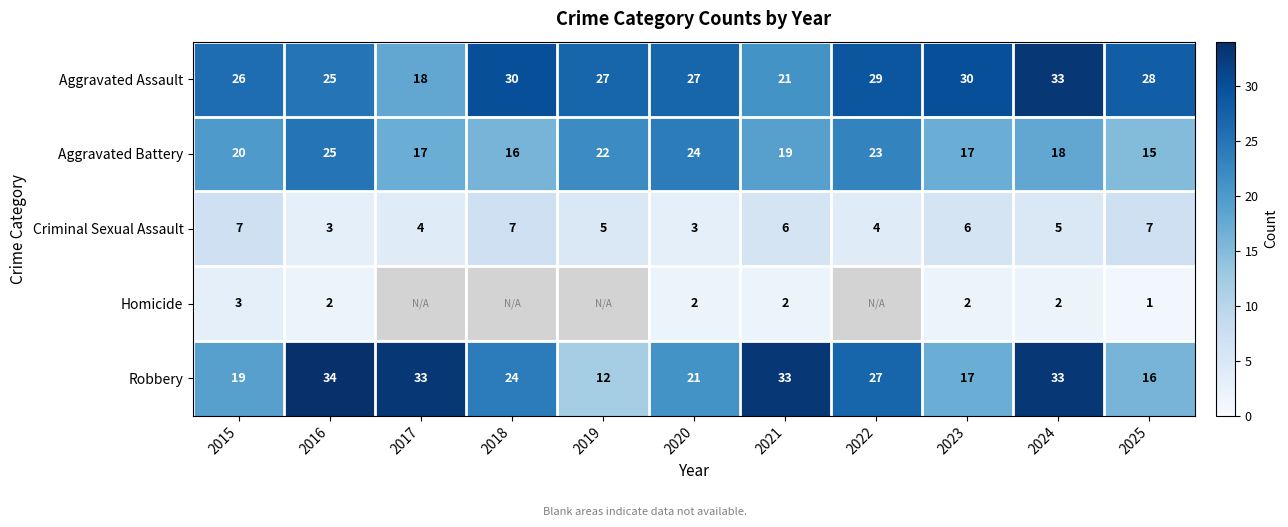

Is it true that Criminal Sexual Assault equals 9 at 2021?

False